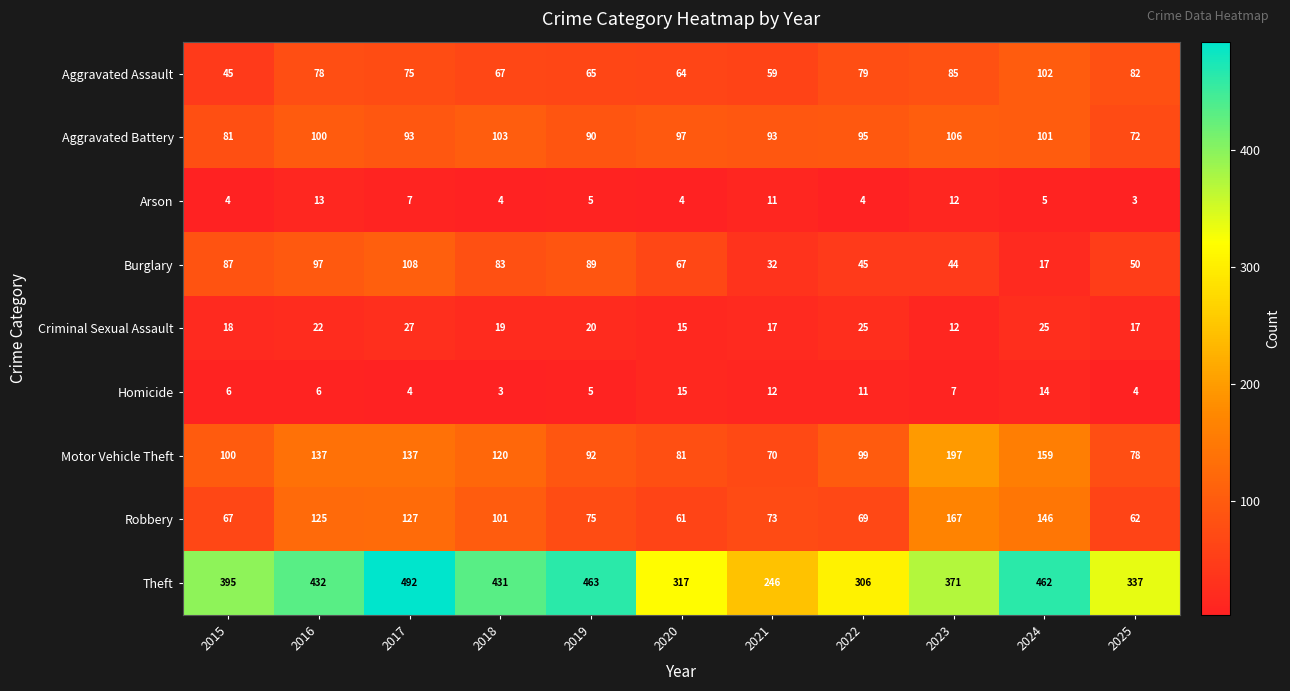

The value of Arson at 2023 is 17. True or false?

False